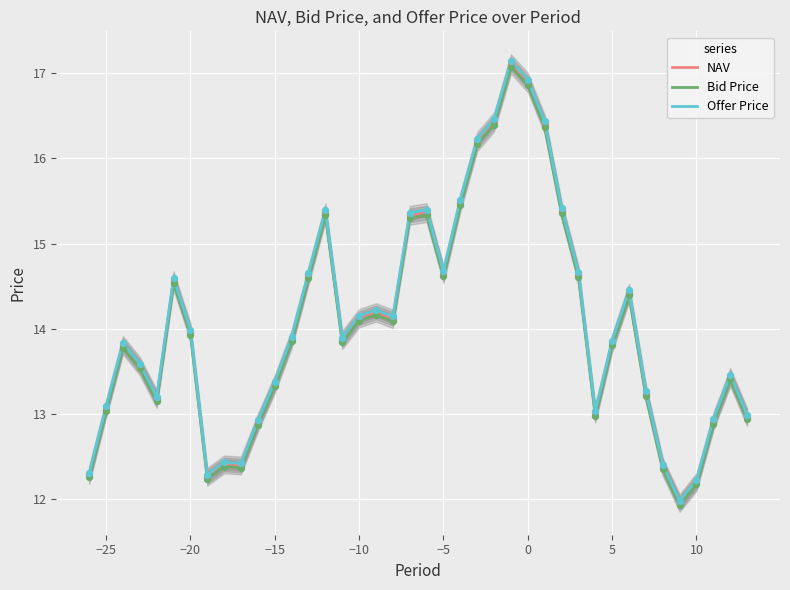

Which series reaches the minimum Y coordinate?

Bid Price